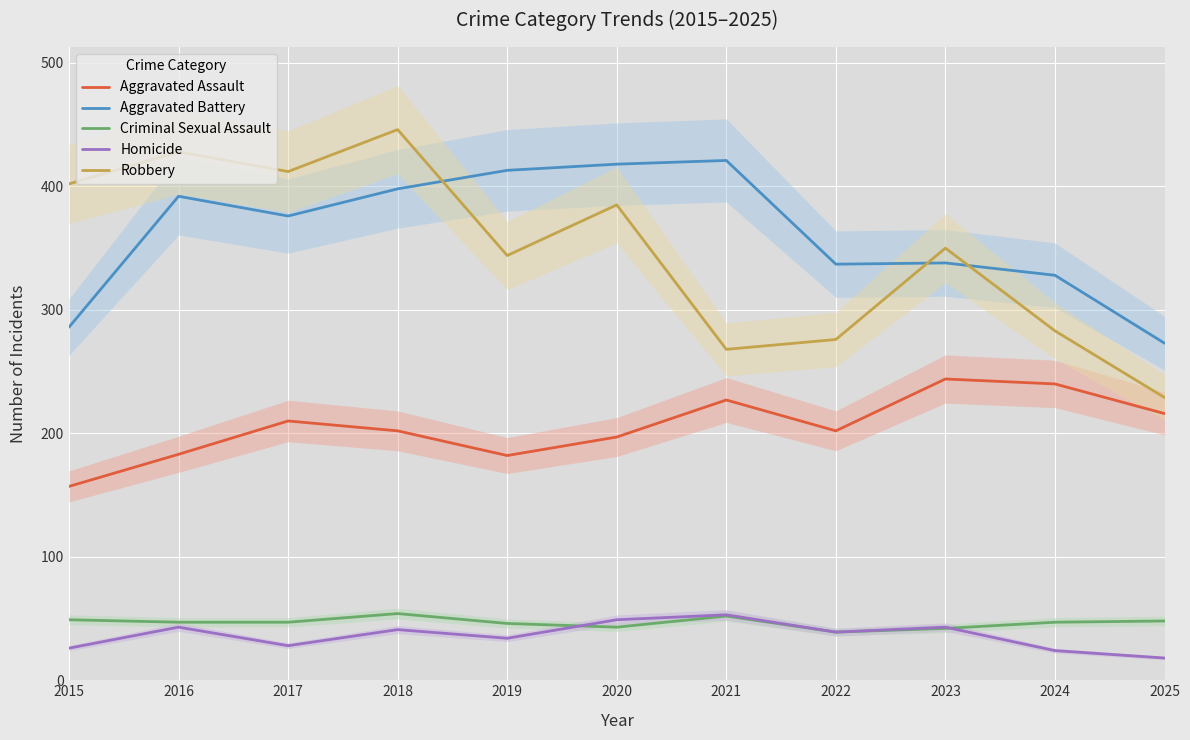

Which has a higher value, 2022 or 2024?

2024